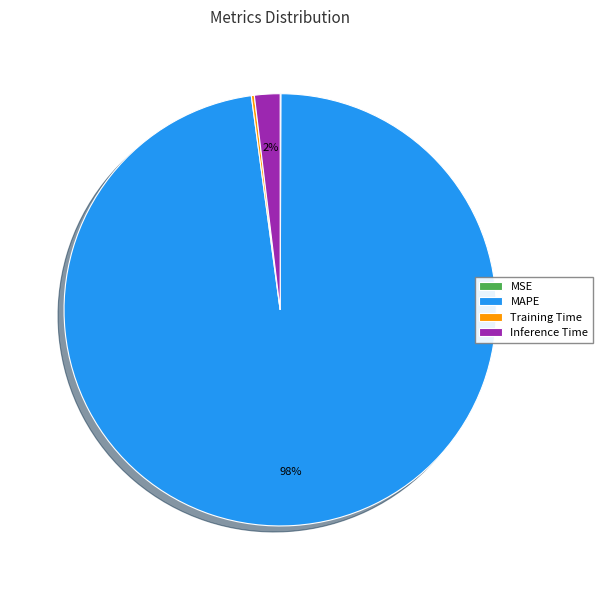

Is the sum of Inference Time and MAPE greater than half?

Yes